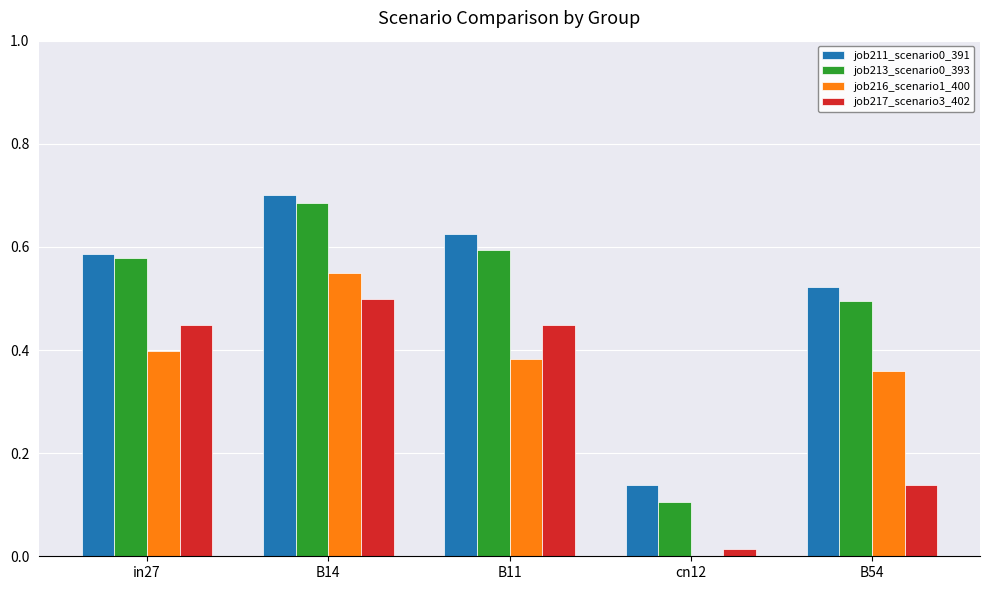

Is it true that job213_scenario0_393 equals 0.6 at in27?

True